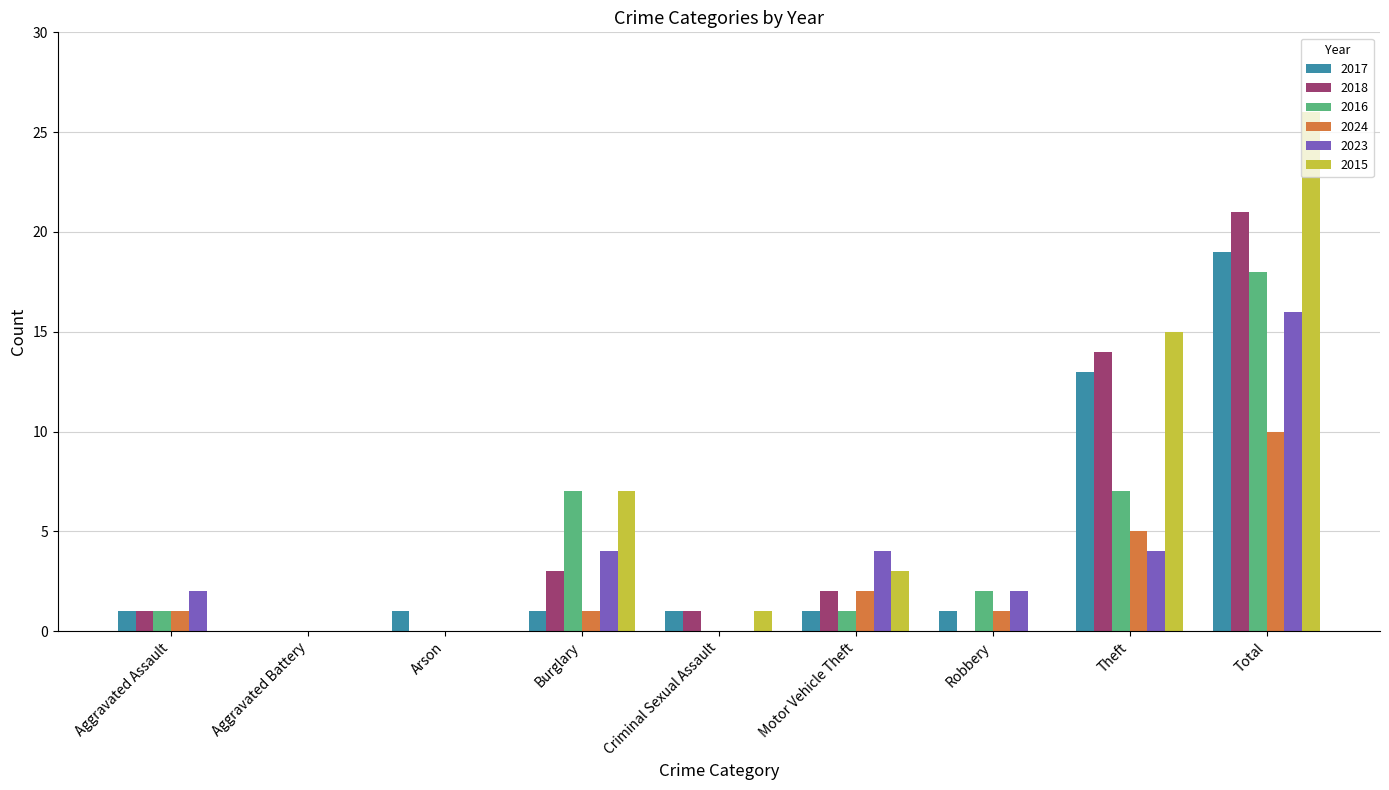

Reading right to left, transcribe all the data shown in this chart.

2017: 19	13	1	1	1	1	1	0	1
2018: 21	14	0	2	1	3	0	0	1
2016: 18	7	2	1	0	7	0	0	1
2024: 10	5	1	2	0	1	0	0	1
2023: 16	4	2	4	0	4	0	0	2
2015: 26	15	0	3	1	7	0	0	0